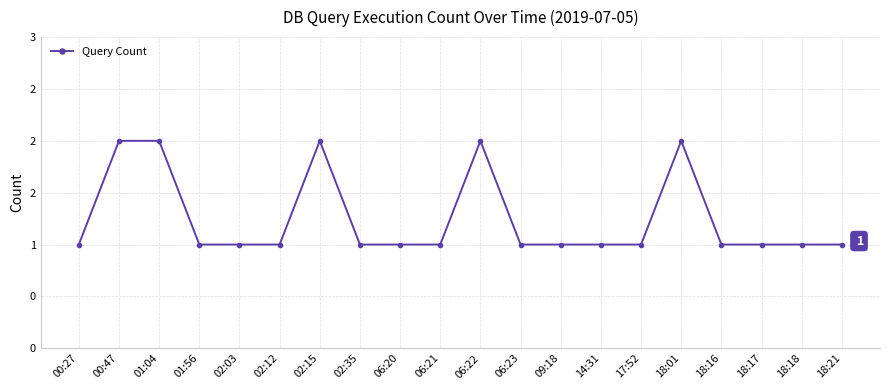

List the labels in order of value, smallest first.

00:27, 01:56, 02:03, 02:12, 02:35, 06:20, 06:21, 06:23, 09:18, 14:31, 17:52, 18:16, 18:17, 18:18, 18:21, 00:47, 01:04, 02:15, 06:22, 18:01